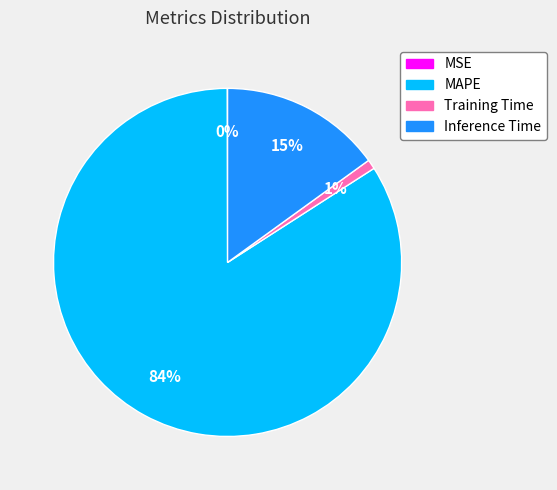

Which category has the biggest portion of the pie?

MAPE